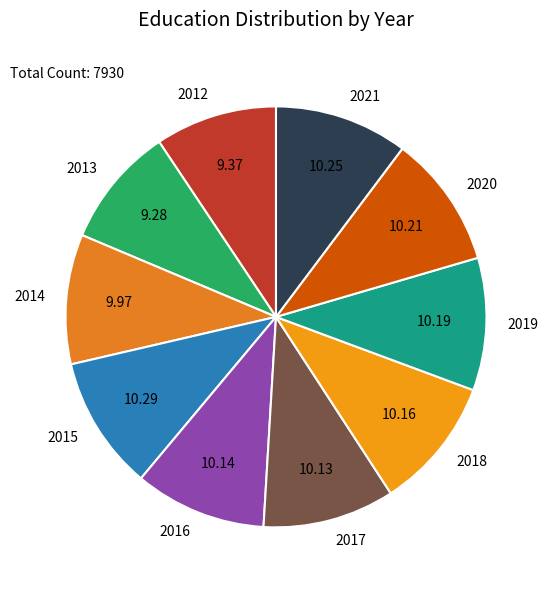

Approximately how many times larger is the value at 2019 compared to 2014?

1.0